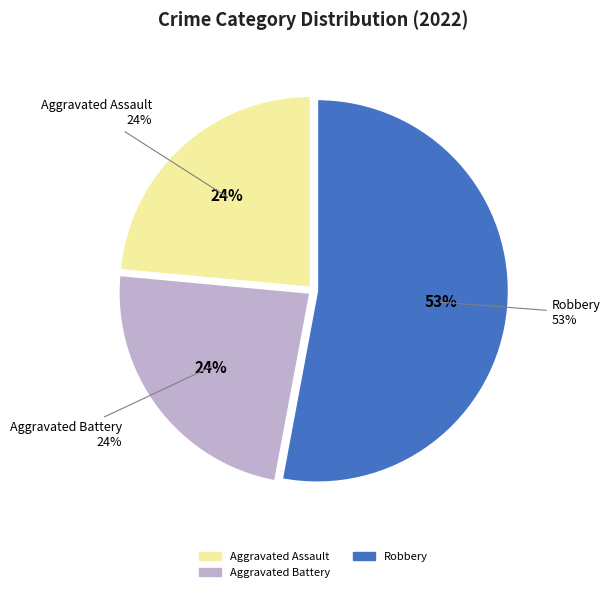

To the nearest percent, what portion does Aggravated Battery represent?

24%